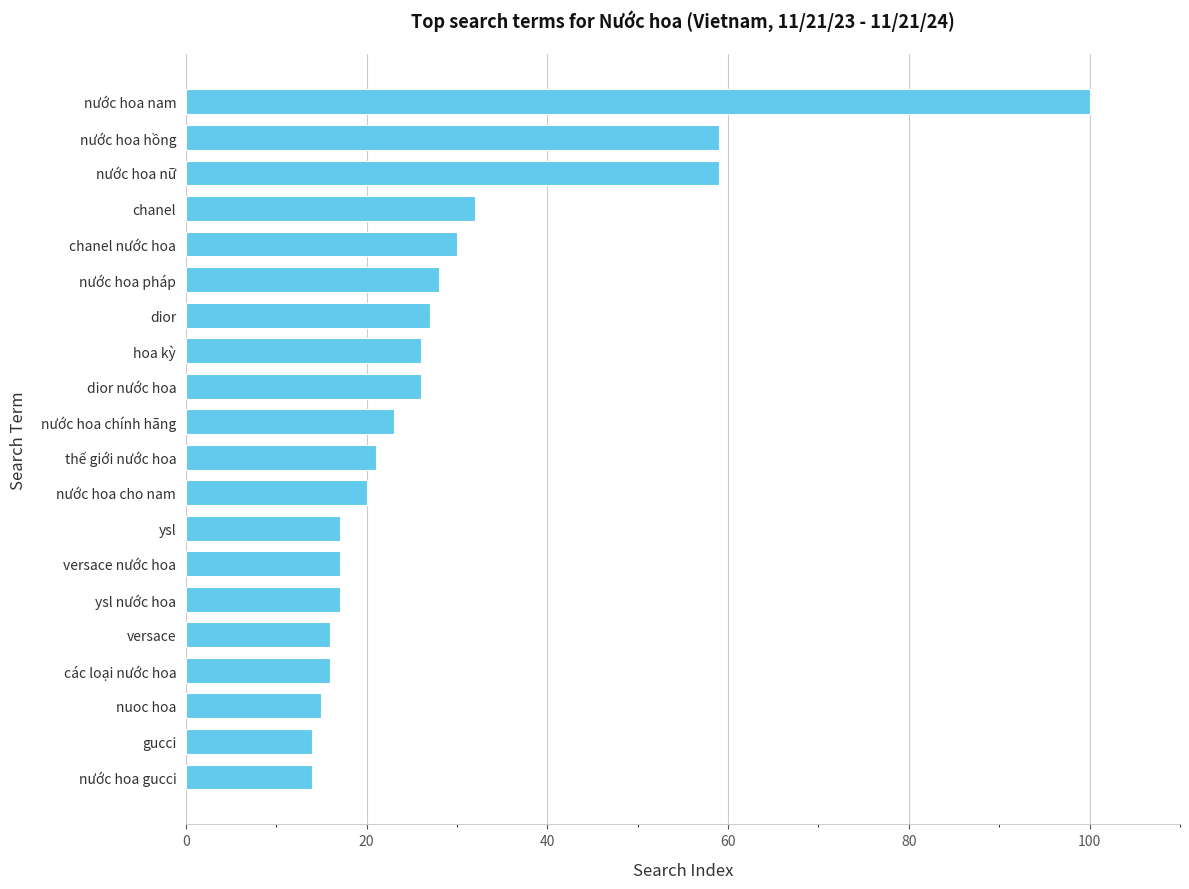

Is it true that the value at gucci is 14?

True